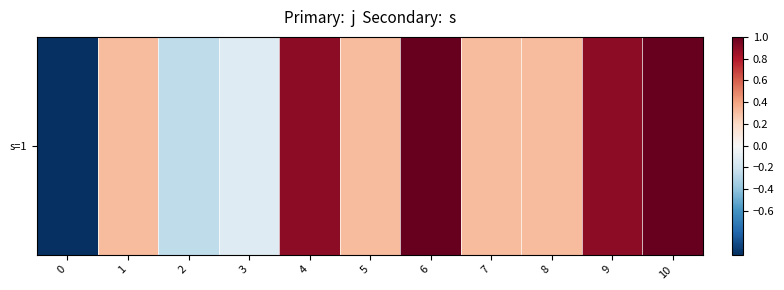

Rank the categories by value from lowest to highest.

0, 2, 3, 1, 5, 7, 8, 4, 9, 6, 10